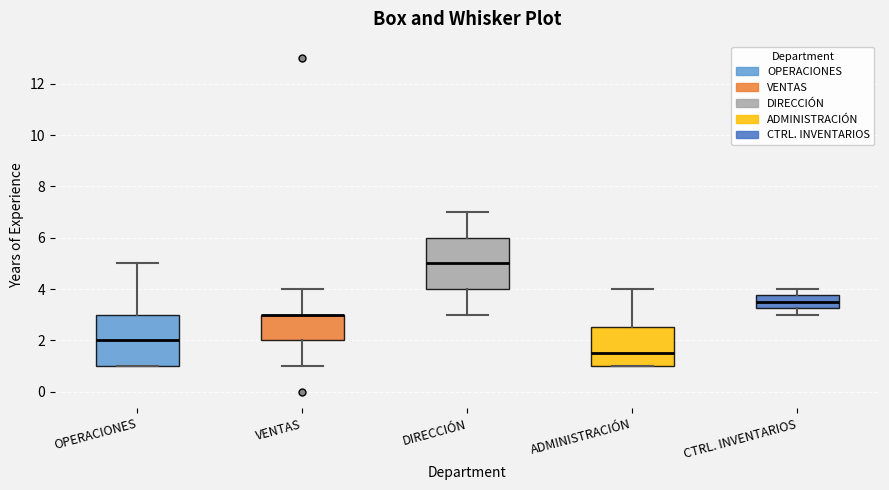

Reading left to right, read every box against the y-axis: the position of its median line, the range the box covers, and the ends of its whiskers. The values are not printed on the chart, so give them approximately, as read against the axis.

OPERACIONES: median 2.0, box 1.0 to 3.0, whiskers 1.0 to 5.0
VENTAS: median 3.0 (drawn on the box's upper edge), box 2.0 to 3.0, whiskers 1.0 to 4.0
DIRECCIÓN: median 5.0, box 4.0 to 6.0, whiskers 3.0 to 7.0
ADMINISTRACIÓN: median 1.6, box 1.0 to 2.6, whiskers 1.0 to 4.0
CTRL. INVENTARIOS: median 3.6, box 3.2 to 3.8, whiskers 3.0 to 4.0